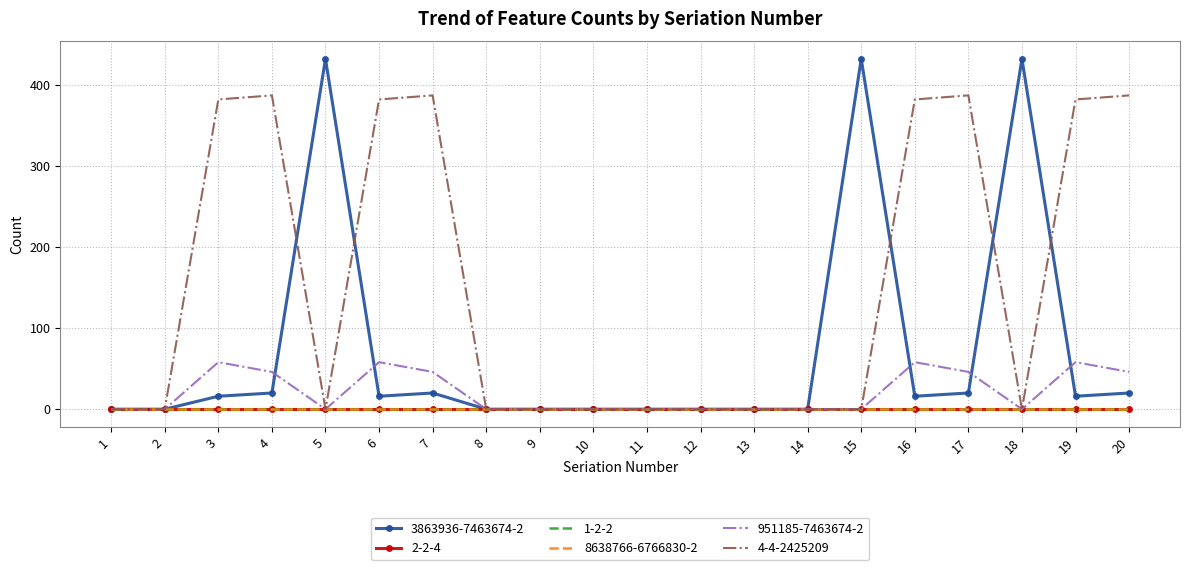

The 4-4-2425209 series shows 387 at 17. True or false?

True